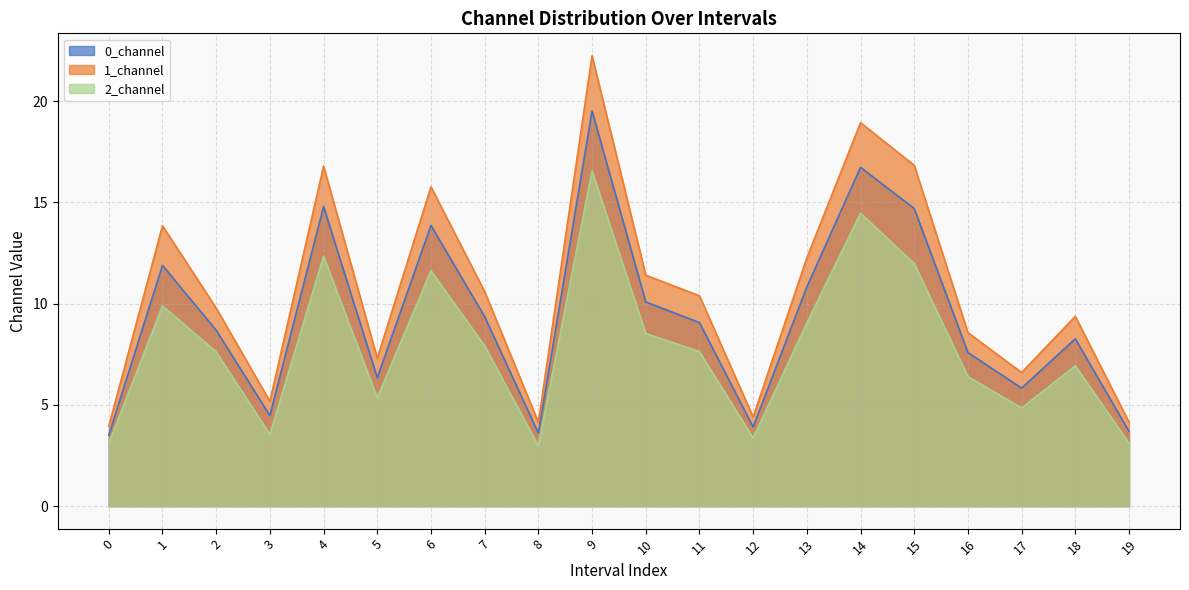

What are all the series names shown in the legend?

0_channel, 1_channel, 2_channel